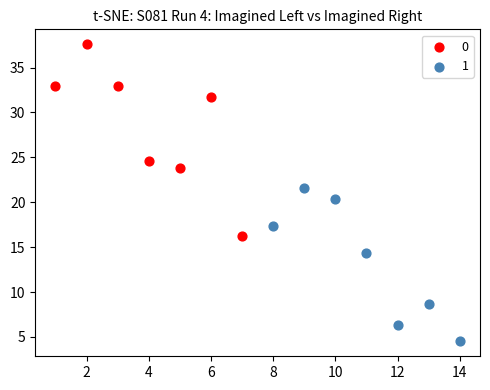

Which series contains the lowest Y value?

1